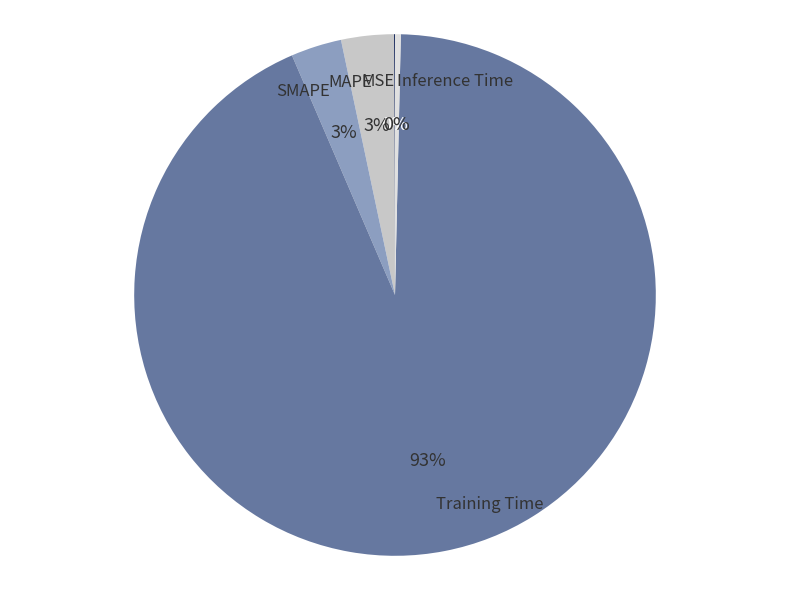

Which has a higher value, Inference Time or Training Time?

Training Time